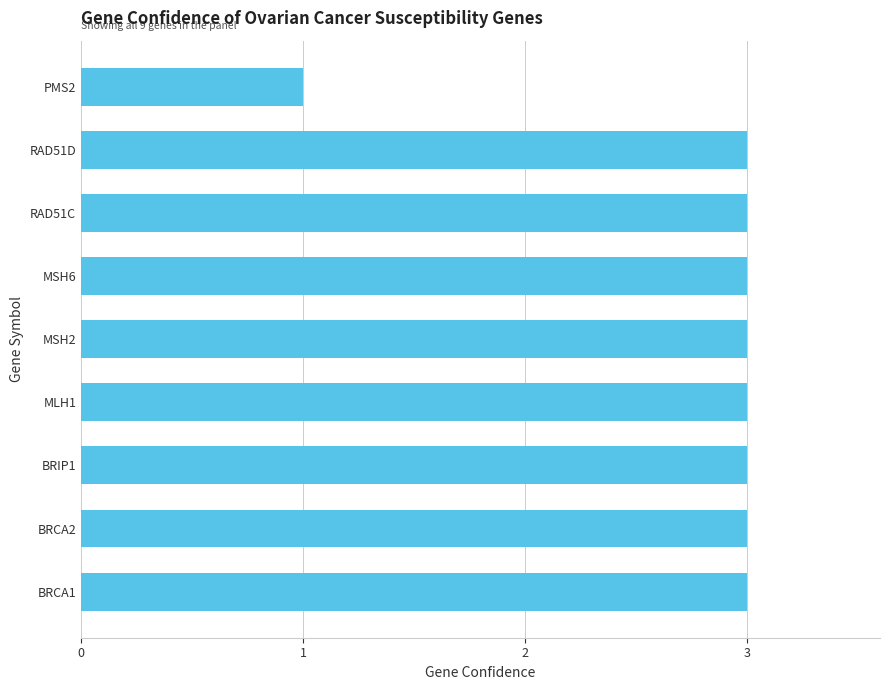

Reading top to bottom, transcribe all the data shown in this chart.

1	3	3	3	3	3	3	3	3